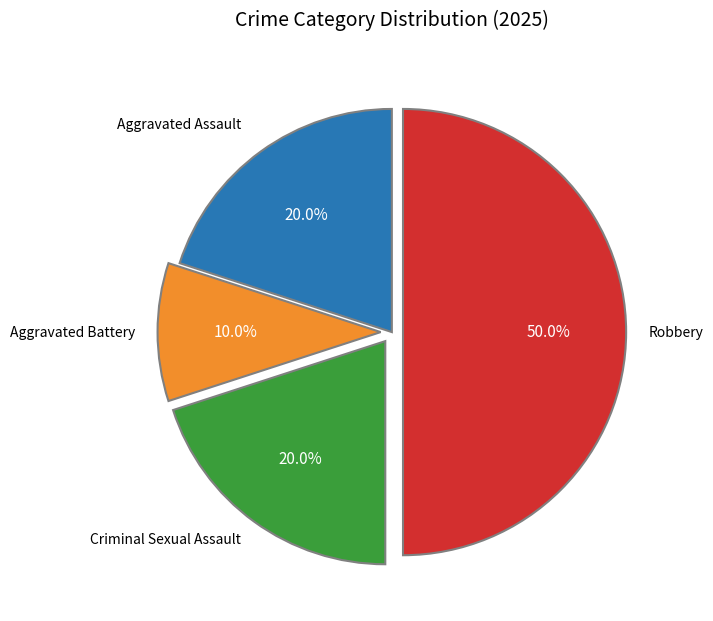

Does any single category account for the majority?

No